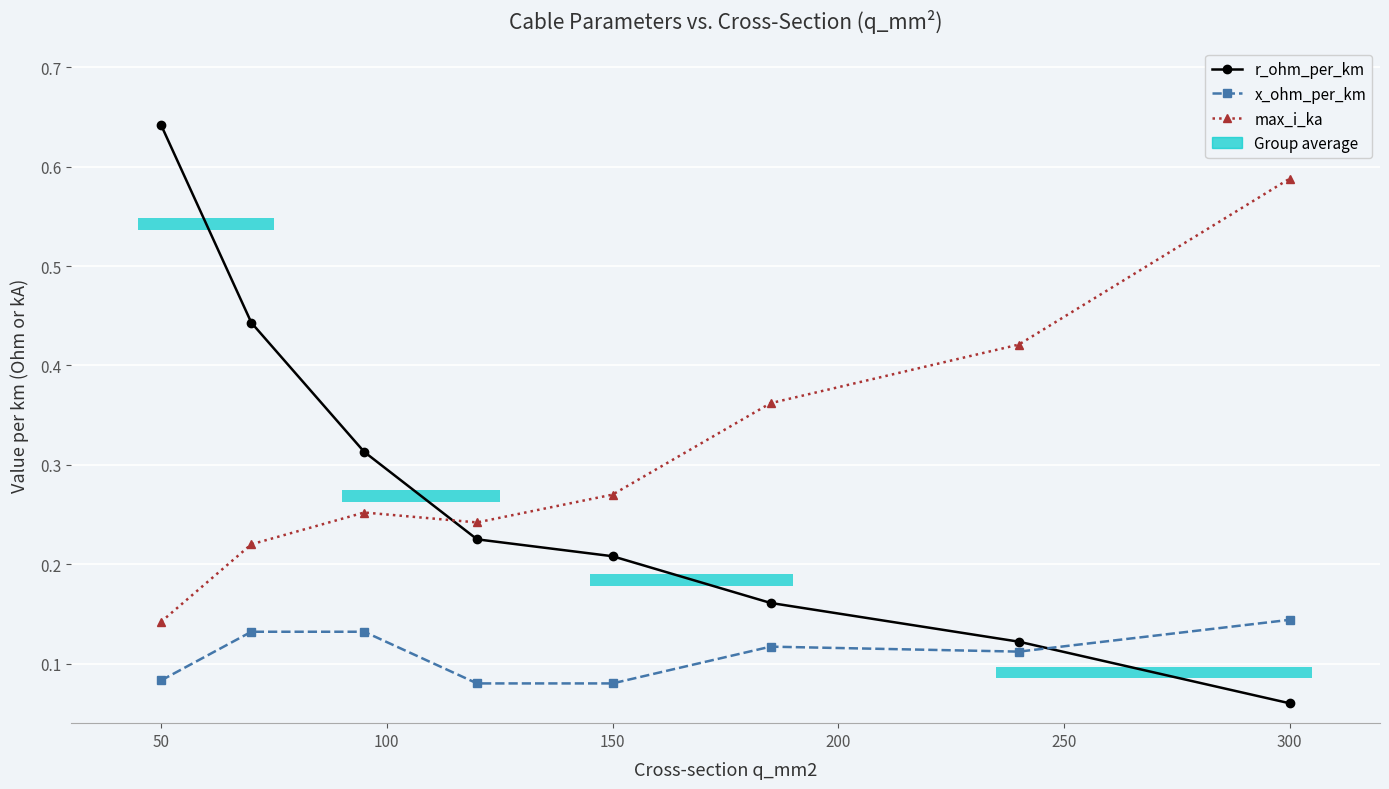

Rank the series at 300 from lowest to highest value.

r_ohm_per_km, x_ohm_per_km, max_i_ka